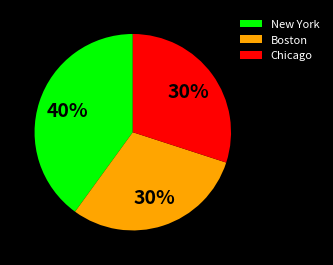

Between Chicago and New York, which is larger?

New York